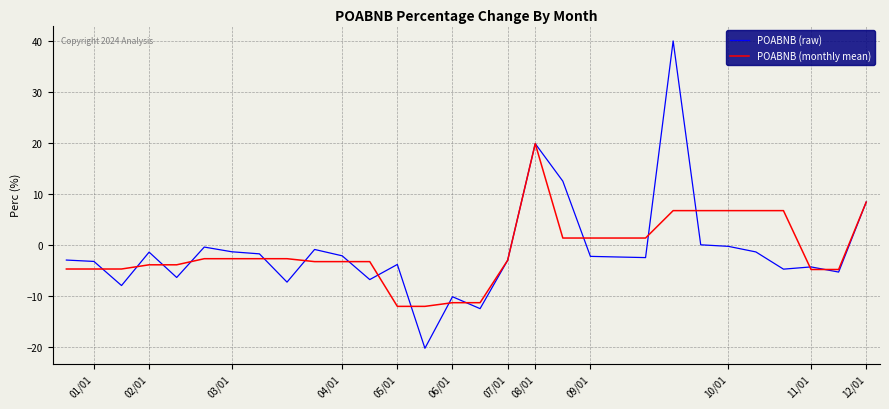

What is the sum of all POABNB (monthly mean) values?

-35.3